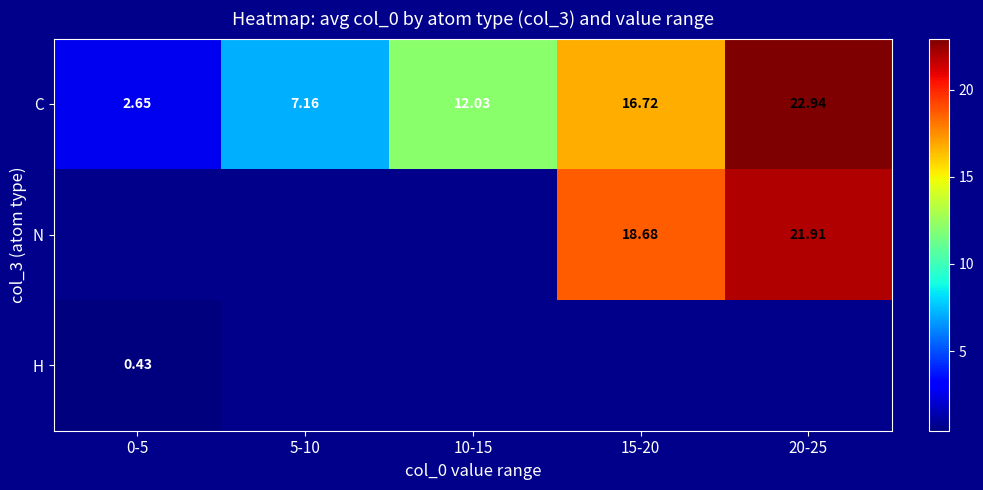

At how many categories does at least one series exceed 18?

2